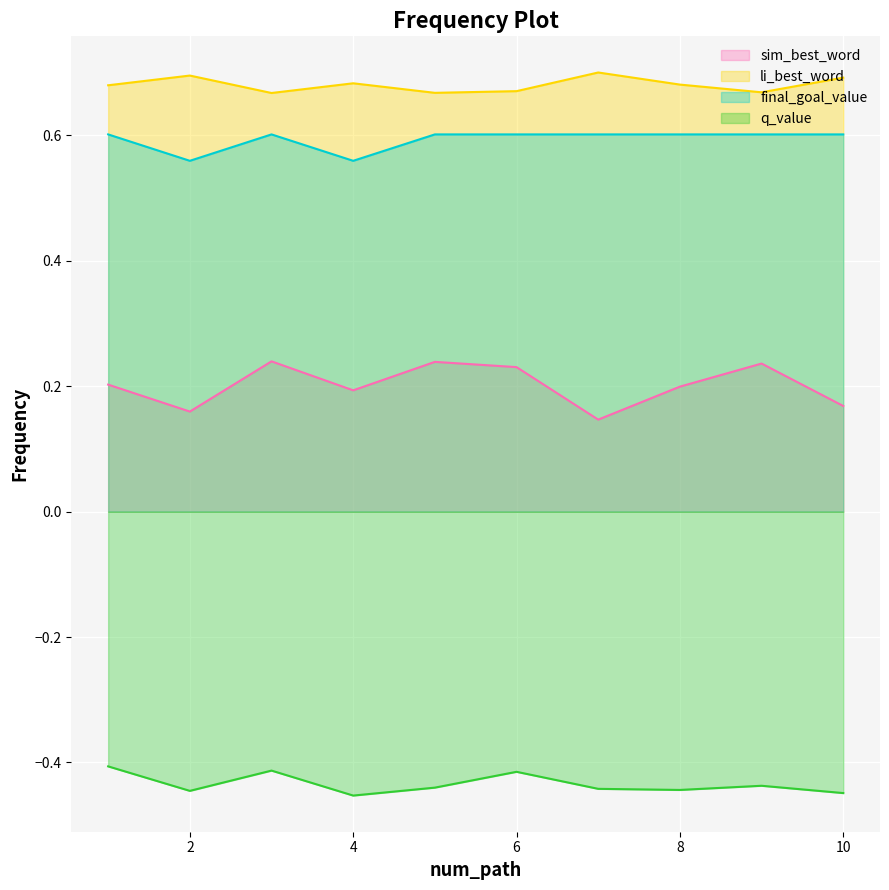

What is the sum of all final_goal_value values?

5.9